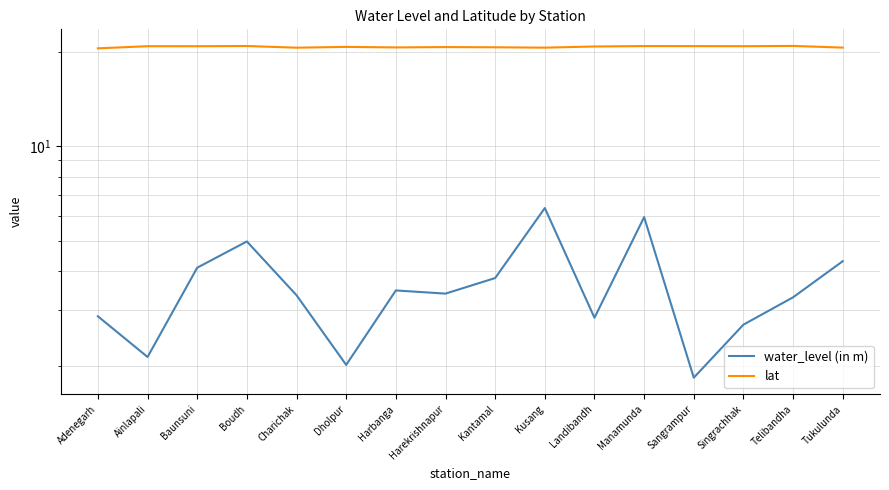

At which label is water_level (in m) closest to 4?

Baunsuni